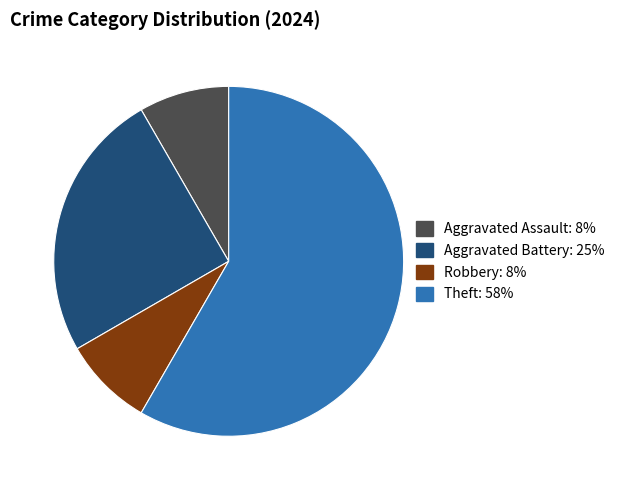

Does any single category account for the majority?

Yes